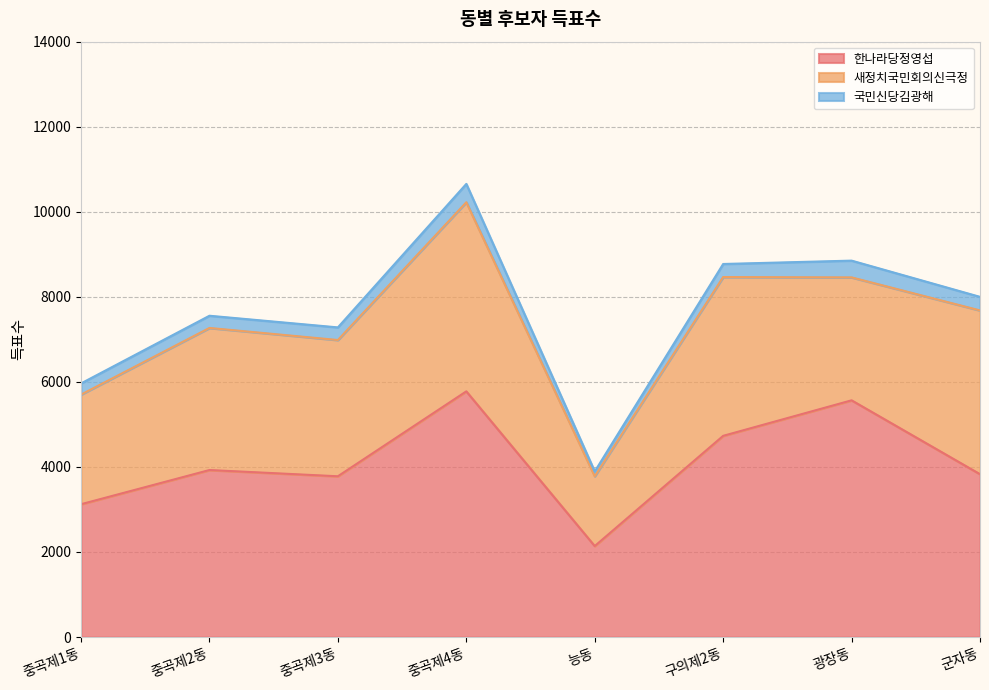

Reading left to right, extract all data points from this chart.

한나라당정영섭: 3123	3927	3780	5777	2139	4731	5566	3829
새정치국민회의신극정: 2578	3341	3204	4447	1642	3734	2891	3851
국민신당김광해: 263	287	297	431	112	307	394	319